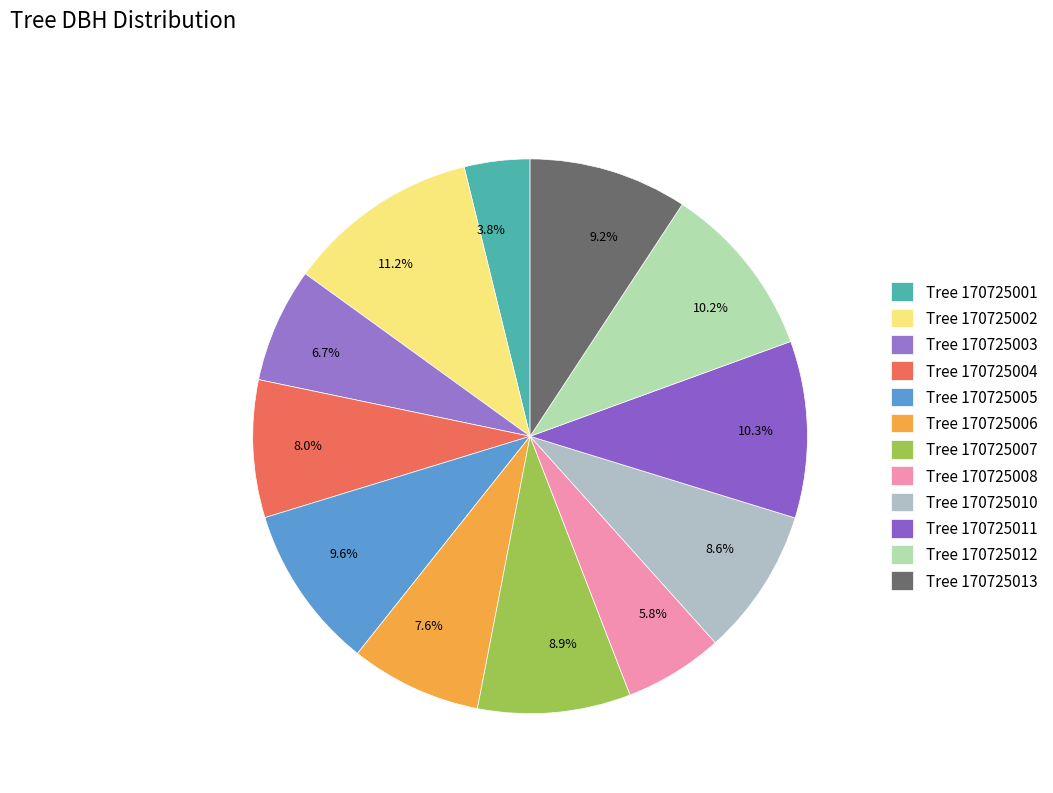

What percentage is NOT represented by 9.2%?

90.8%